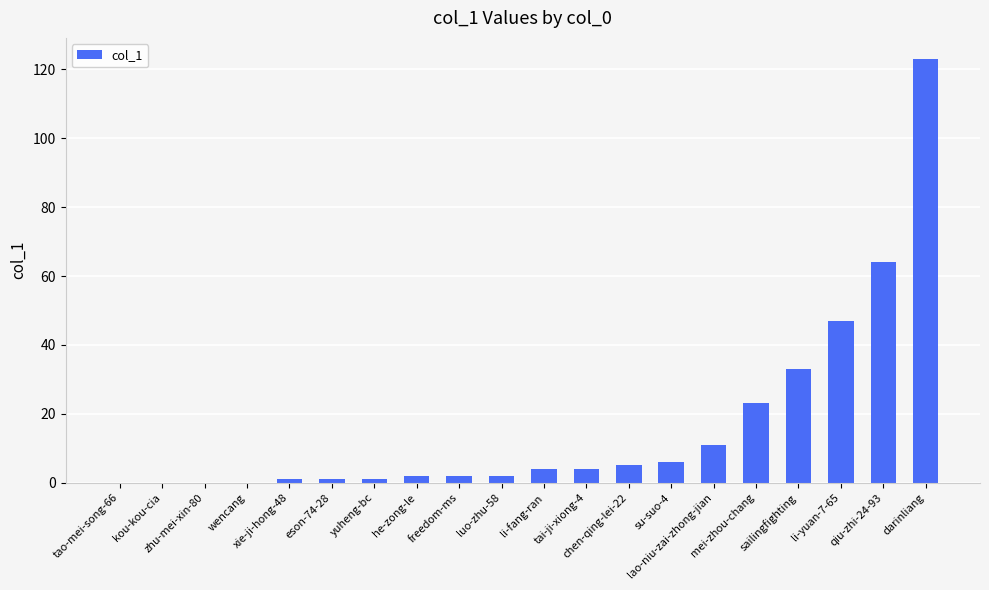

What is the greatest value displayed?

123